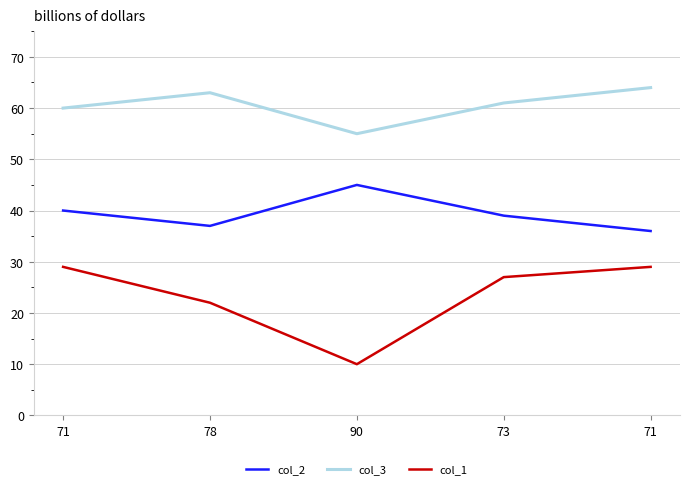

Which category has the highest value in the col_2 series?

90